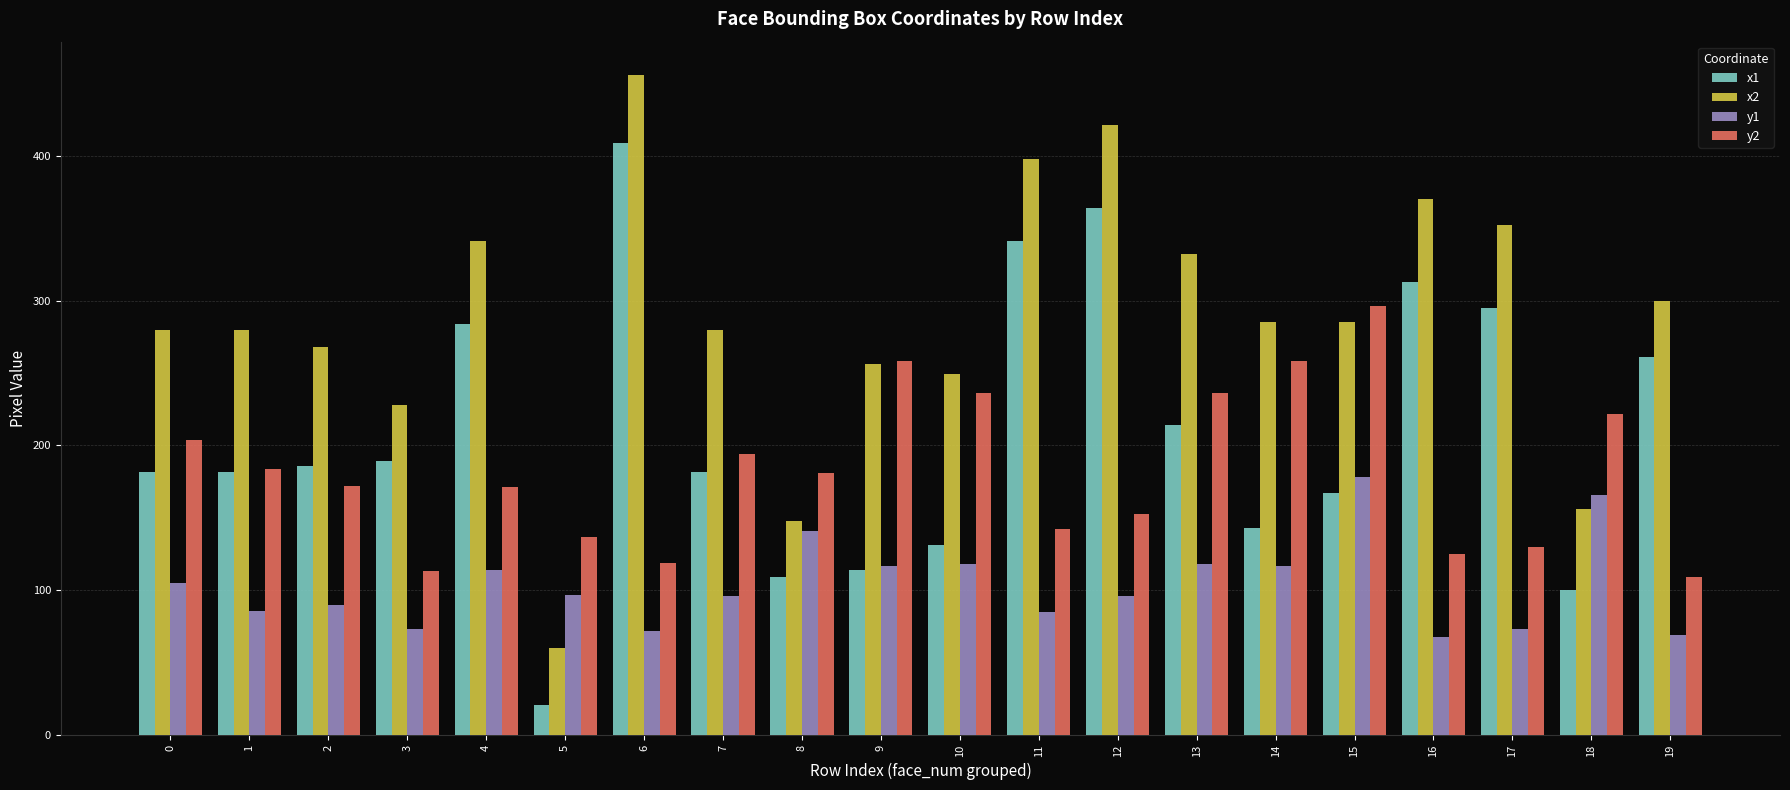

The x2 series shows 116 at 15. True or false?

False